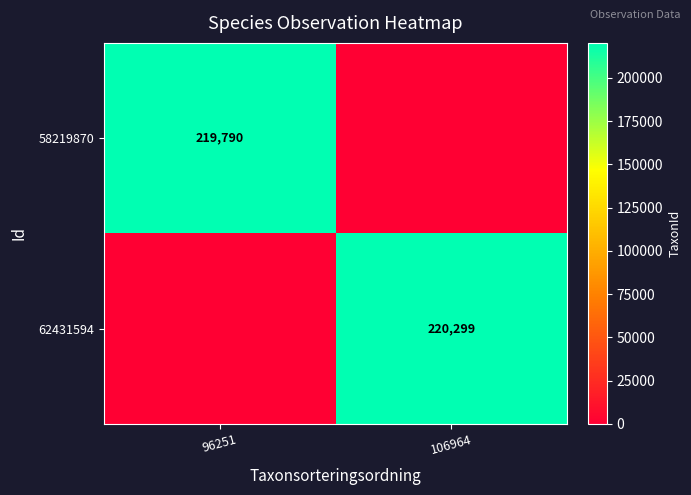

How many distinct data groups are displayed?

2